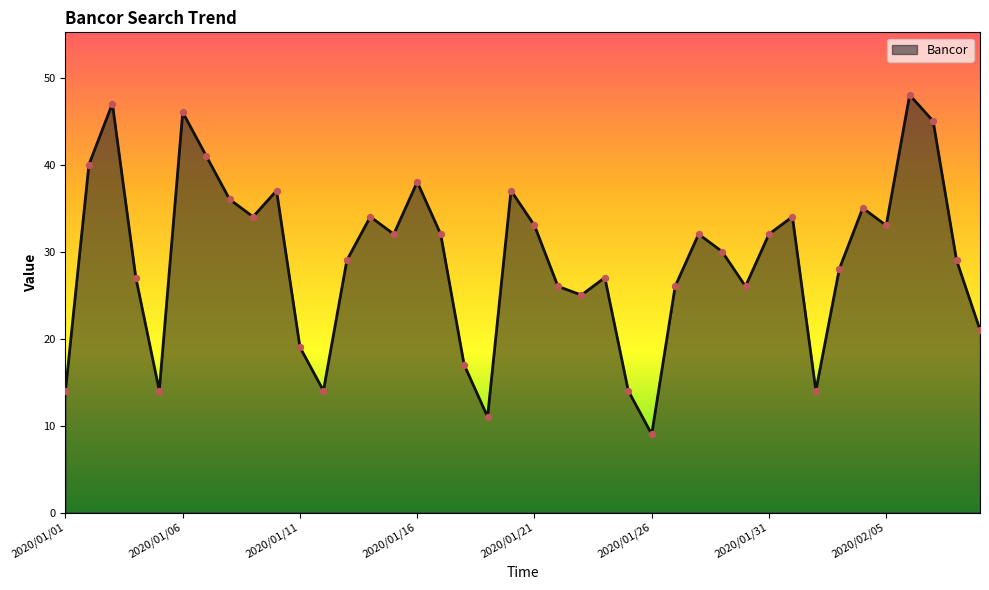

What is the minimum value shown in the chart?

9